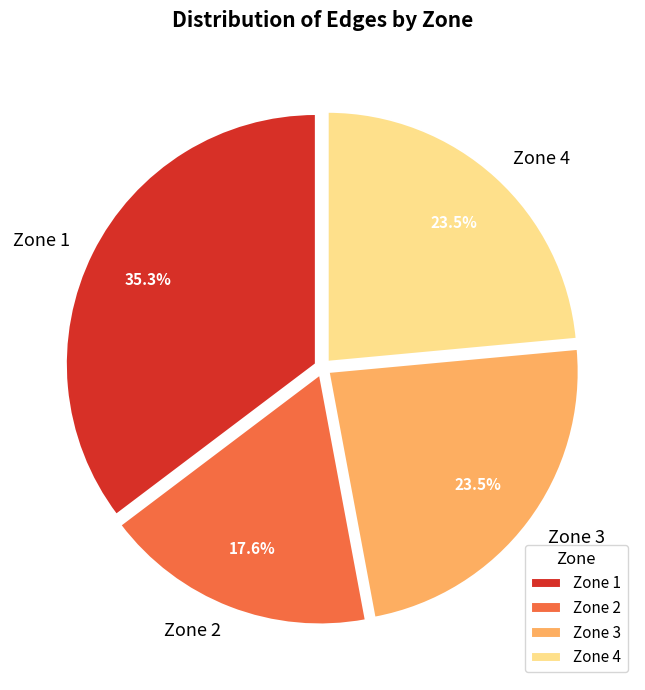

To the nearest percent, what portion does Zone 2 represent?

18%